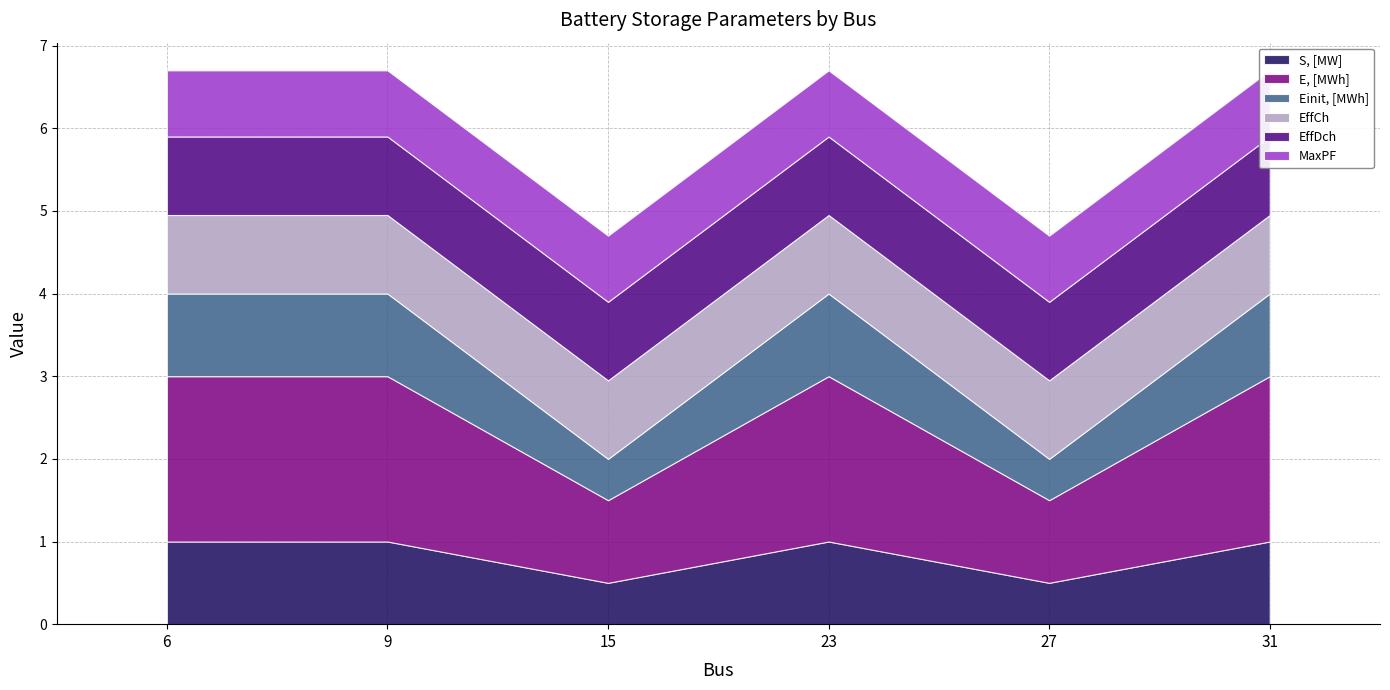

Is it true that E, [MWh] equals 1.0 at 15?

True